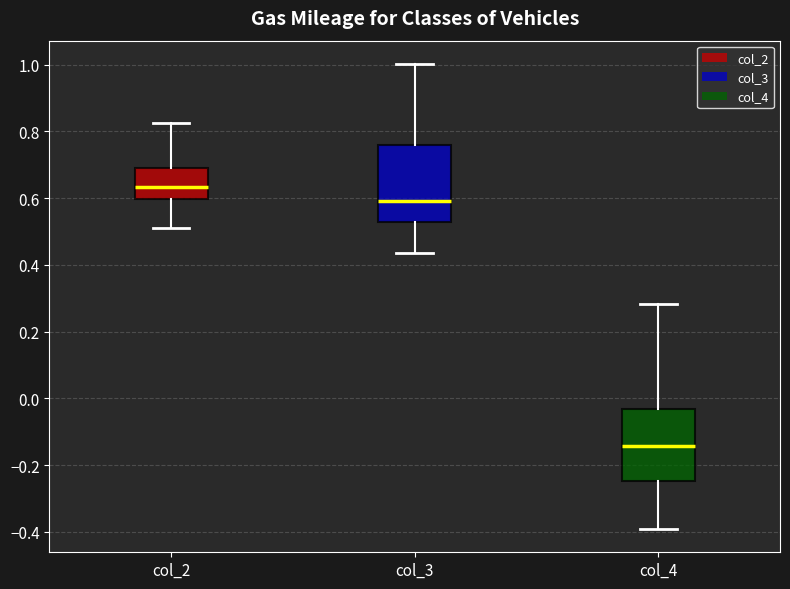

Reading left to right, transcribe this box plot: for each box, give where its median line is, the range the box spans, and where its two whiskers end, as read against the y-axis. The values are not printed on the chart, so give them approximately, as read against the axis.

col_2: median 0.64, box 0.60 to 0.70, whiskers 0.52 to 0.82
col_3: median 0.60, box 0.52 to 0.76, whiskers 0.44 to 1.00
col_4: median -0.14, box -0.24 to -0.04, whiskers -0.40 to 0.28